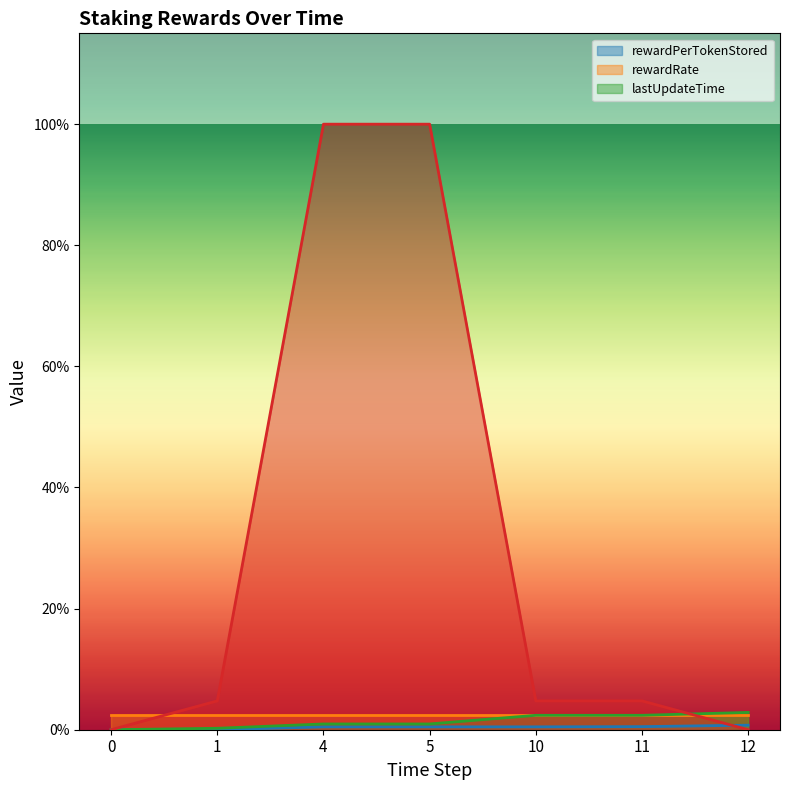

True or false: lastUpdateTime and rewardPerTokenStored intersect in this chart.

False